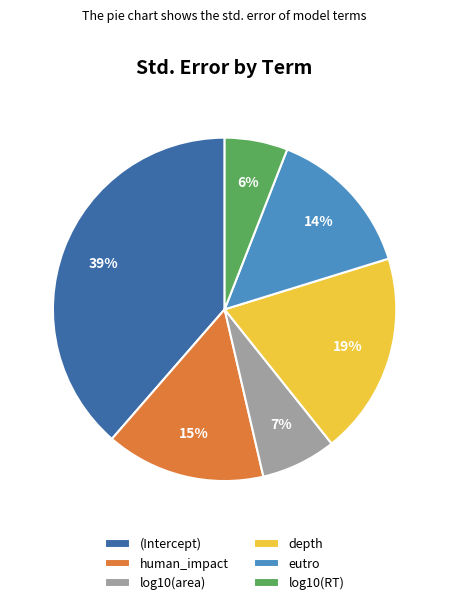

To the nearest percent, what portion does log10(RT) represent?

6%